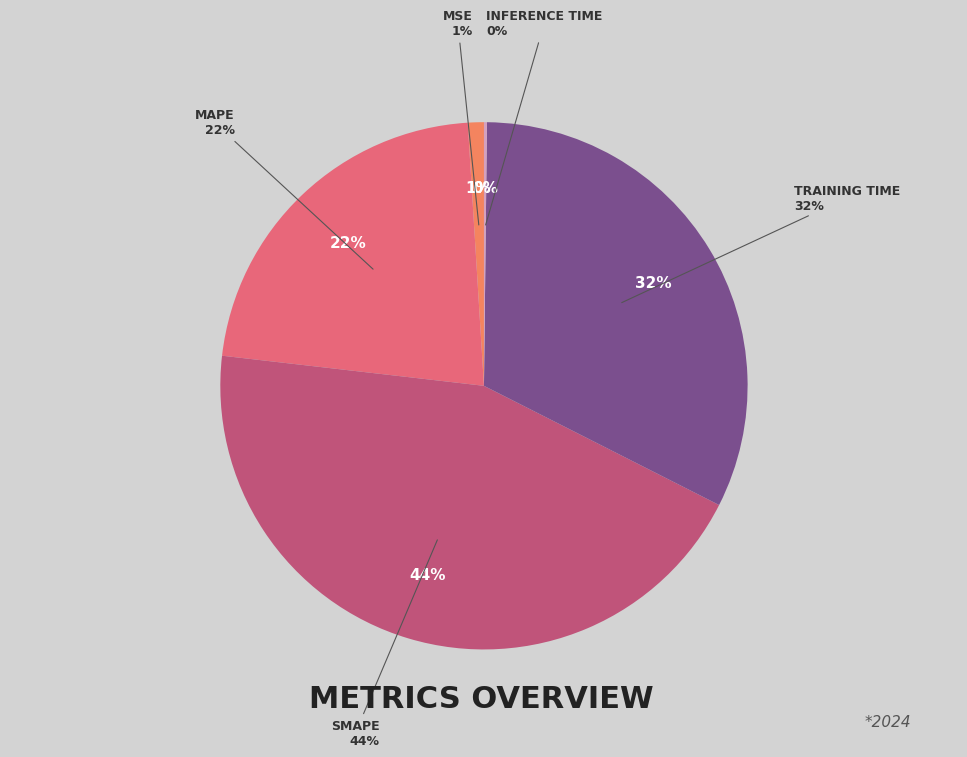

Is there any slice that represents more than half of the pie?

No